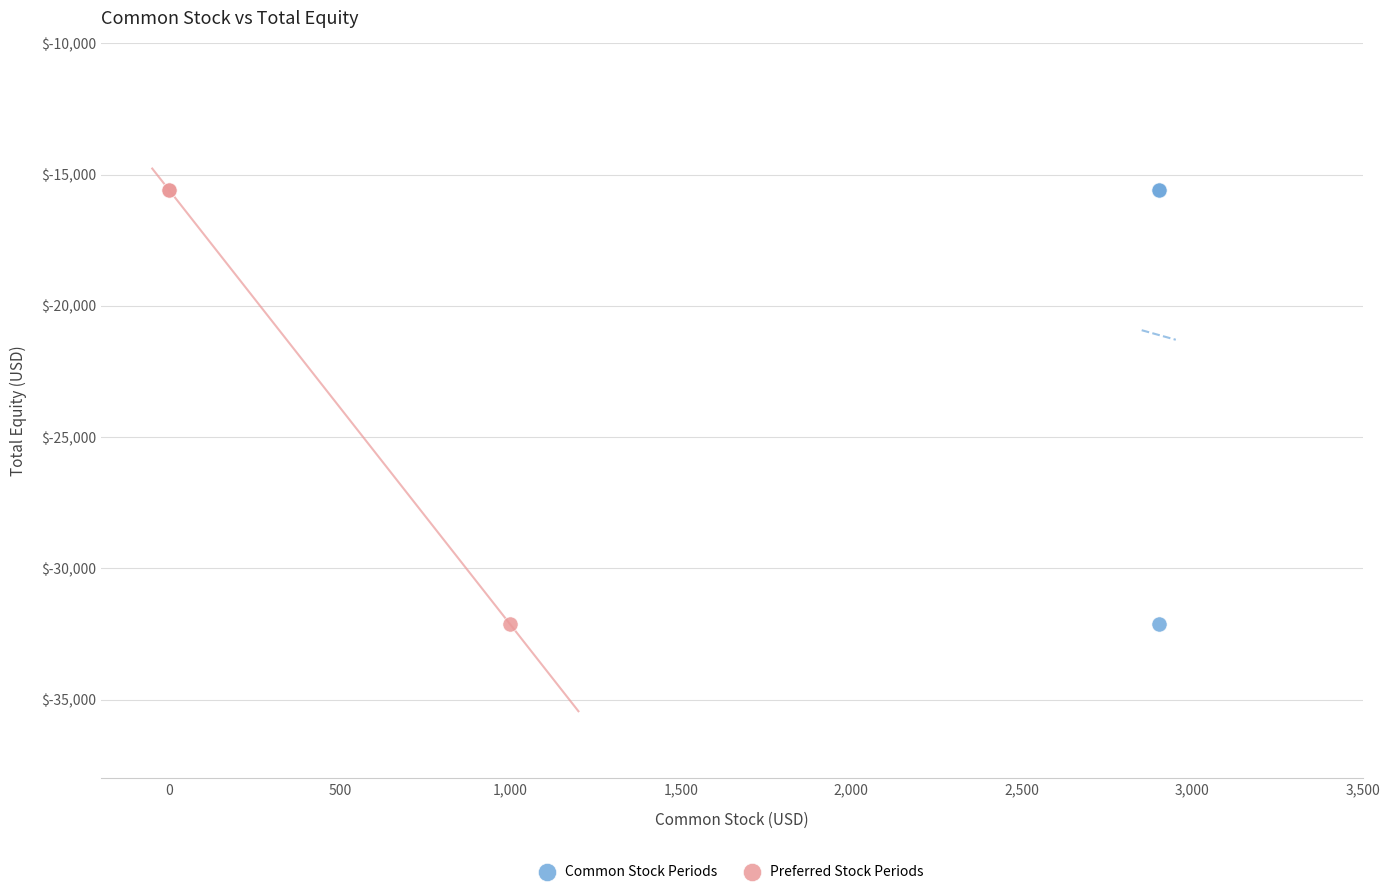

What are all the series names shown in the legend?

Common Stock Periods, Preferred Stock Periods